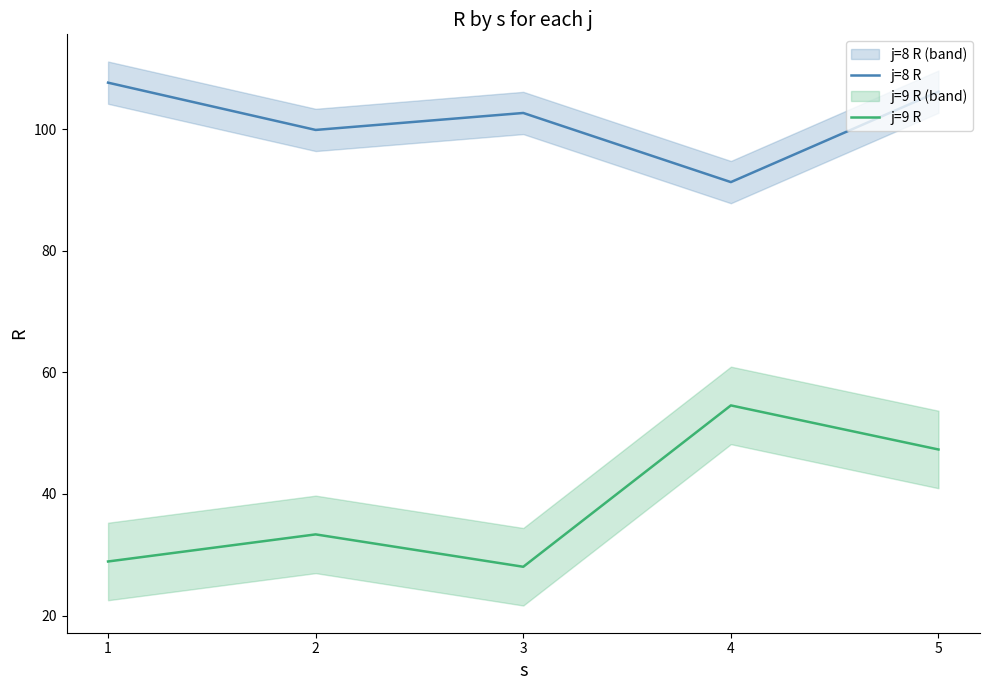

At which category is the sum across all series the highest?

5